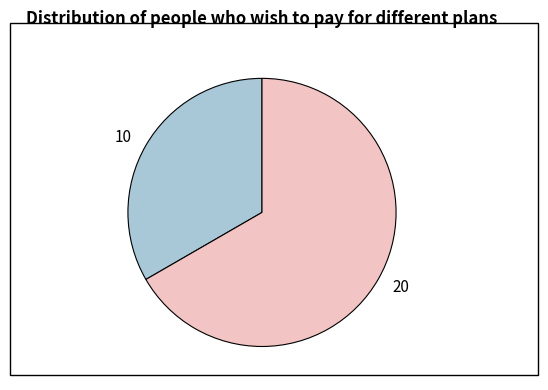

Rank the categories by value from lowest to highest.

10, 20